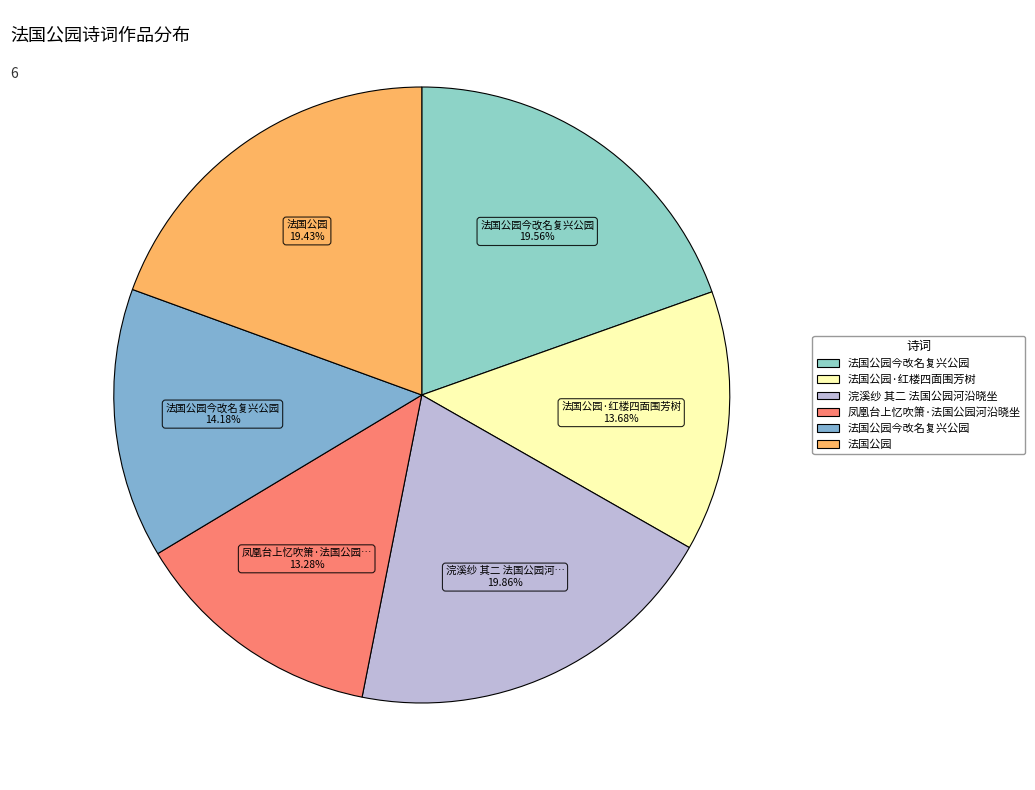

Rank the categories by value from lowest to highest.

凤凰台上忆吹箫·法国公园河沿晓坐, 法国公园·红楼四面围芳树, 法国公园今改名复兴公园, 法国公园, 法国公园今改名复兴公园, 浣溪纱 其二 法国公园河沿晓坐